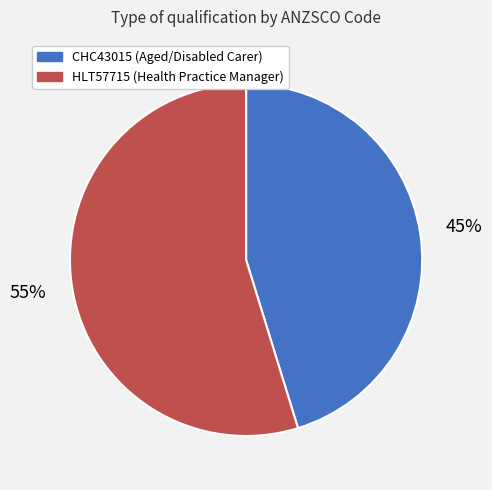

What is the ratio of the value at HLT57715 (Health Practice Manager) to the value at CHC43015 (Aged/Disabled Carer)?

1.2